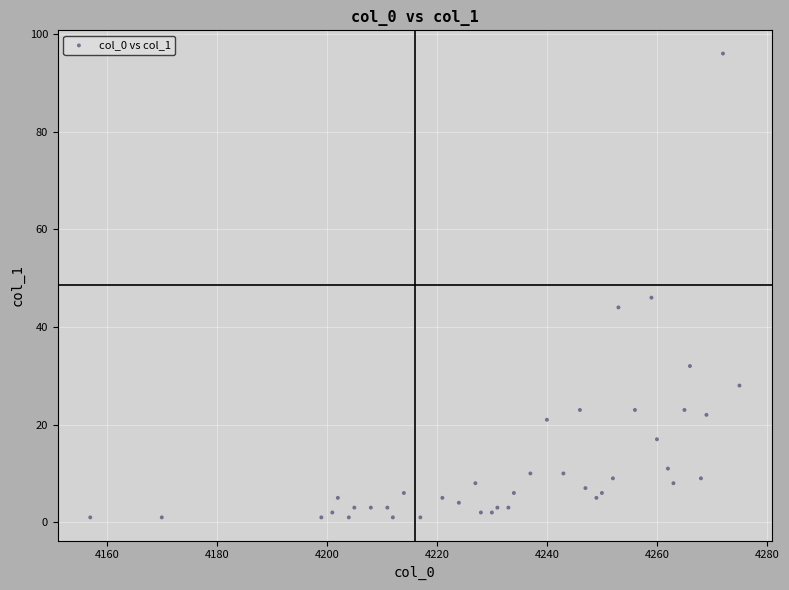

What Y value in the scatter plot is closest to 48?

46